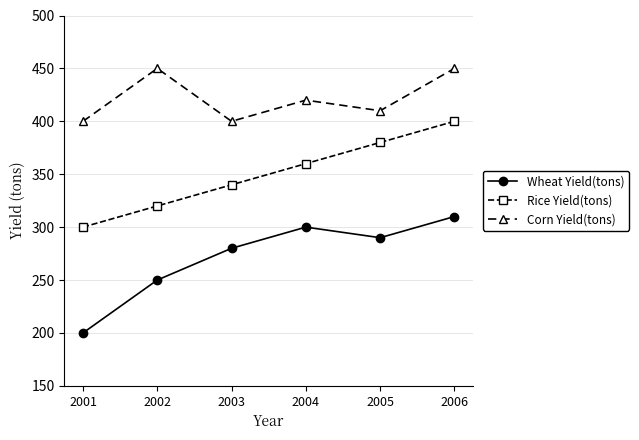

Is it true that Corn Yield(tons) equals 450 at 2002?

True